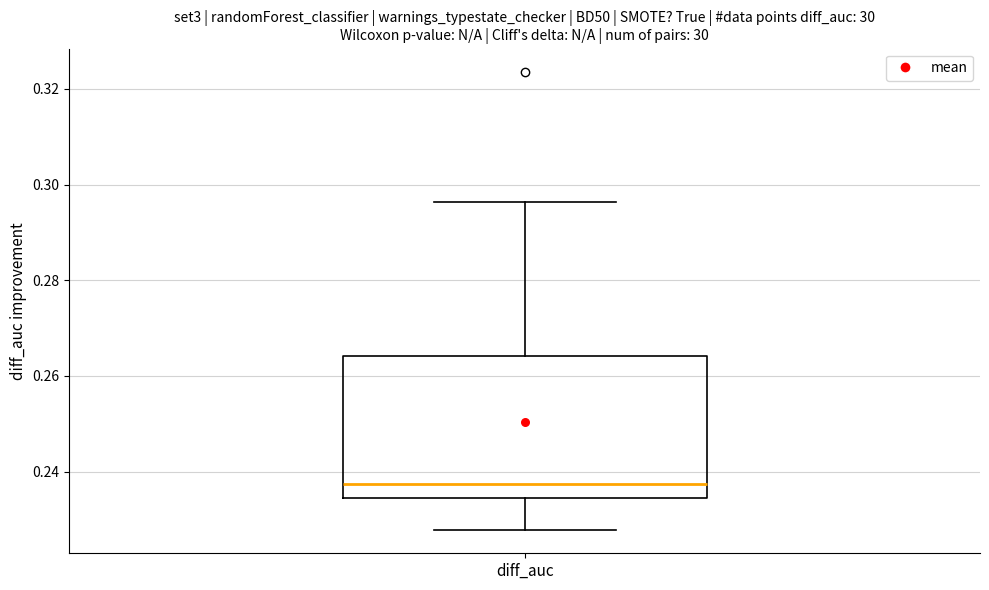

Transcribe this box plot: give where the median line is, the range the box spans, and where the two whiskers end, as read against the y-axis. The values are not printed on the chart, so give them approximately, as read against the axis.

median 0.238, box 0.234 to 0.264, whiskers 0.228 to 0.296